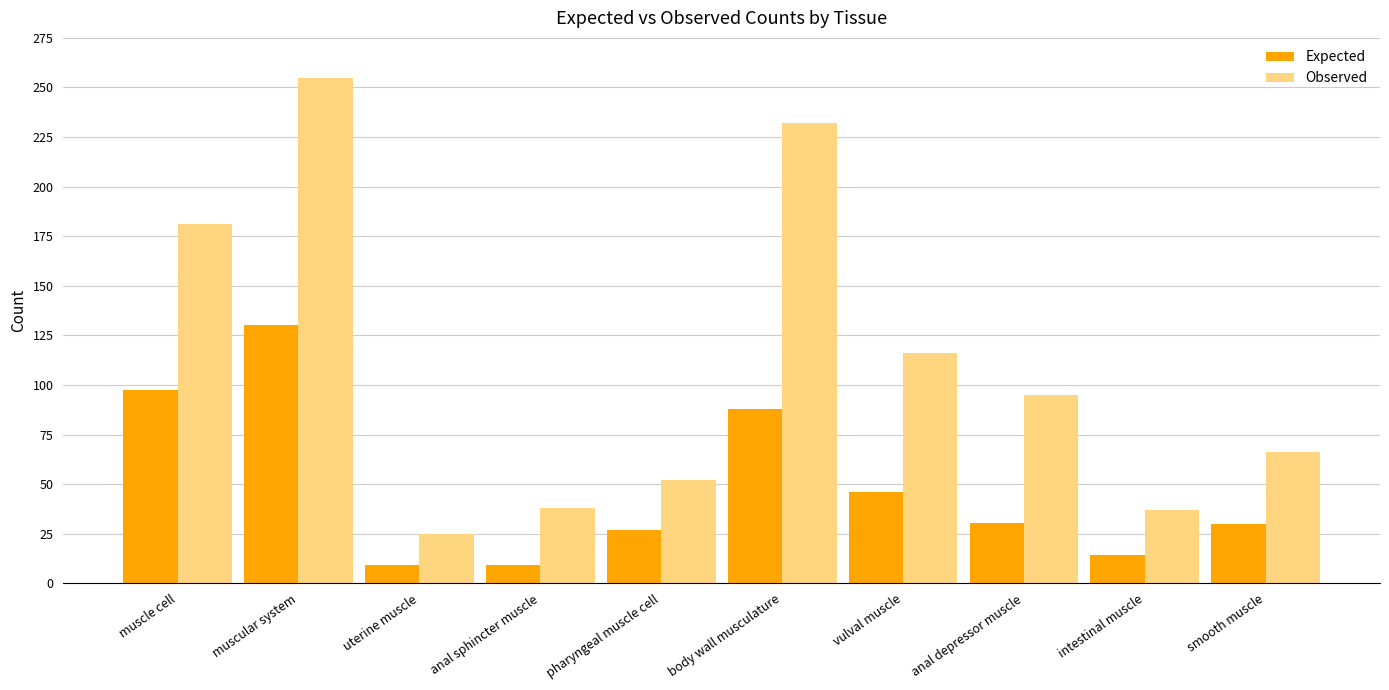

How many groups of bars are there?

10